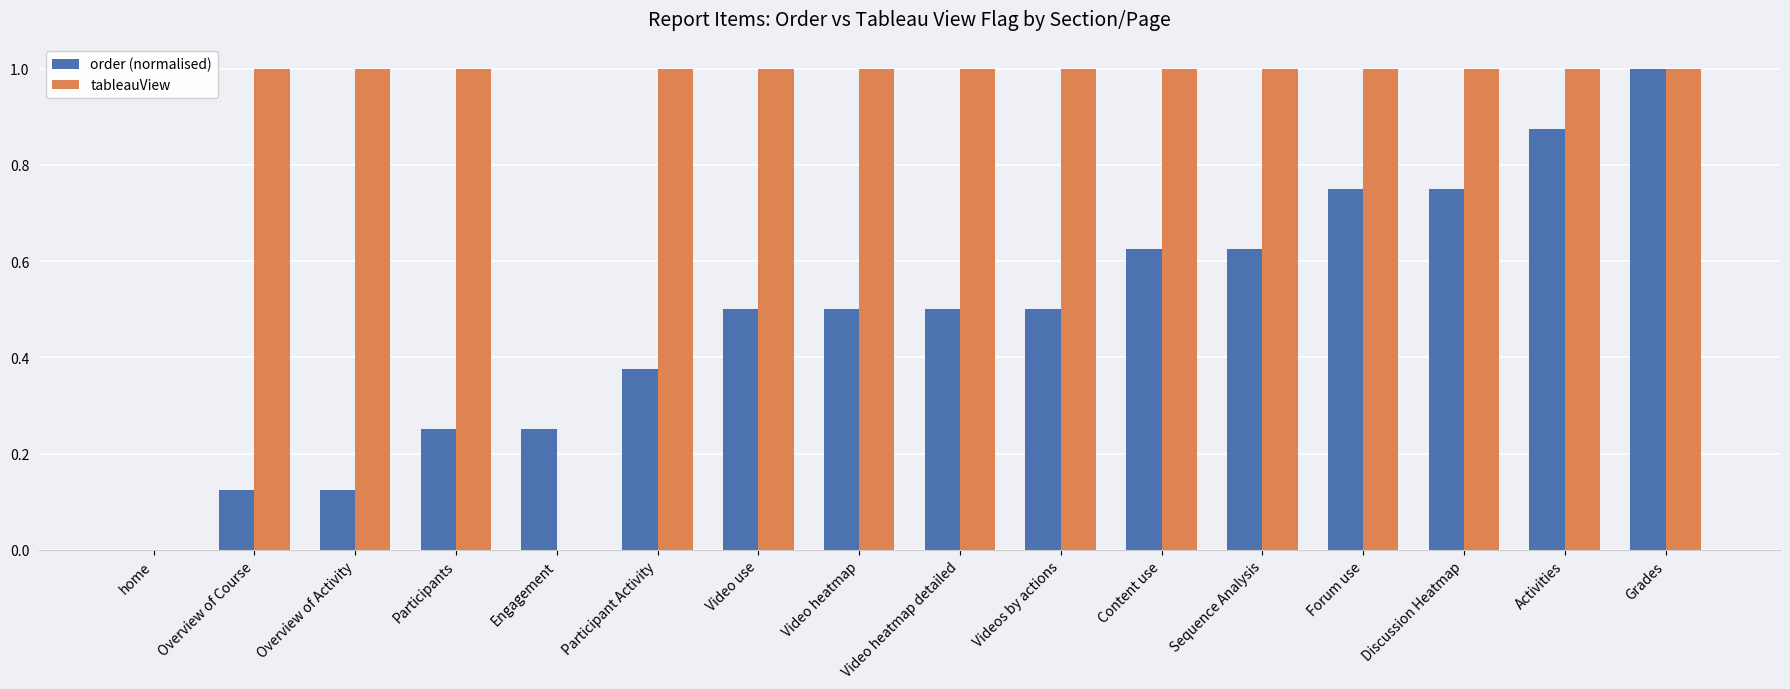

What are all the series names shown in the legend?

order (normalised), tableauView